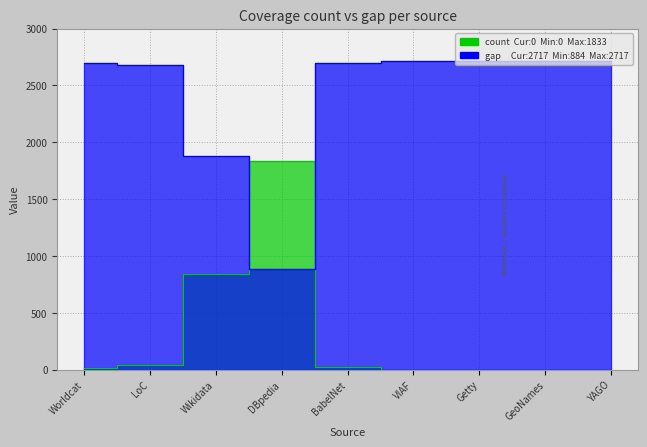

True or false: count has more than 2 interior local peaks.

False